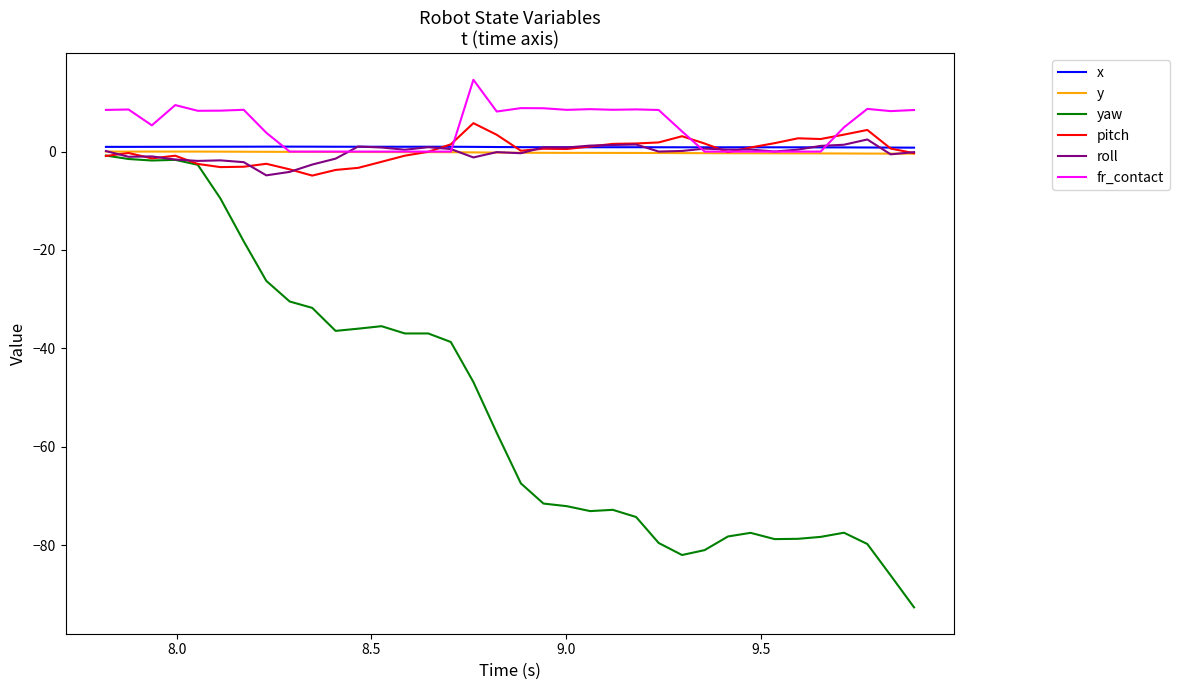

What is the greatest value displayed?

14.6